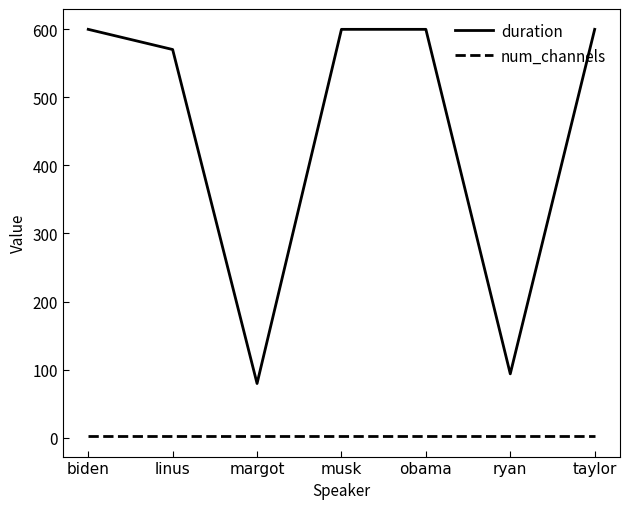

How many lines are shown in the chart?

2